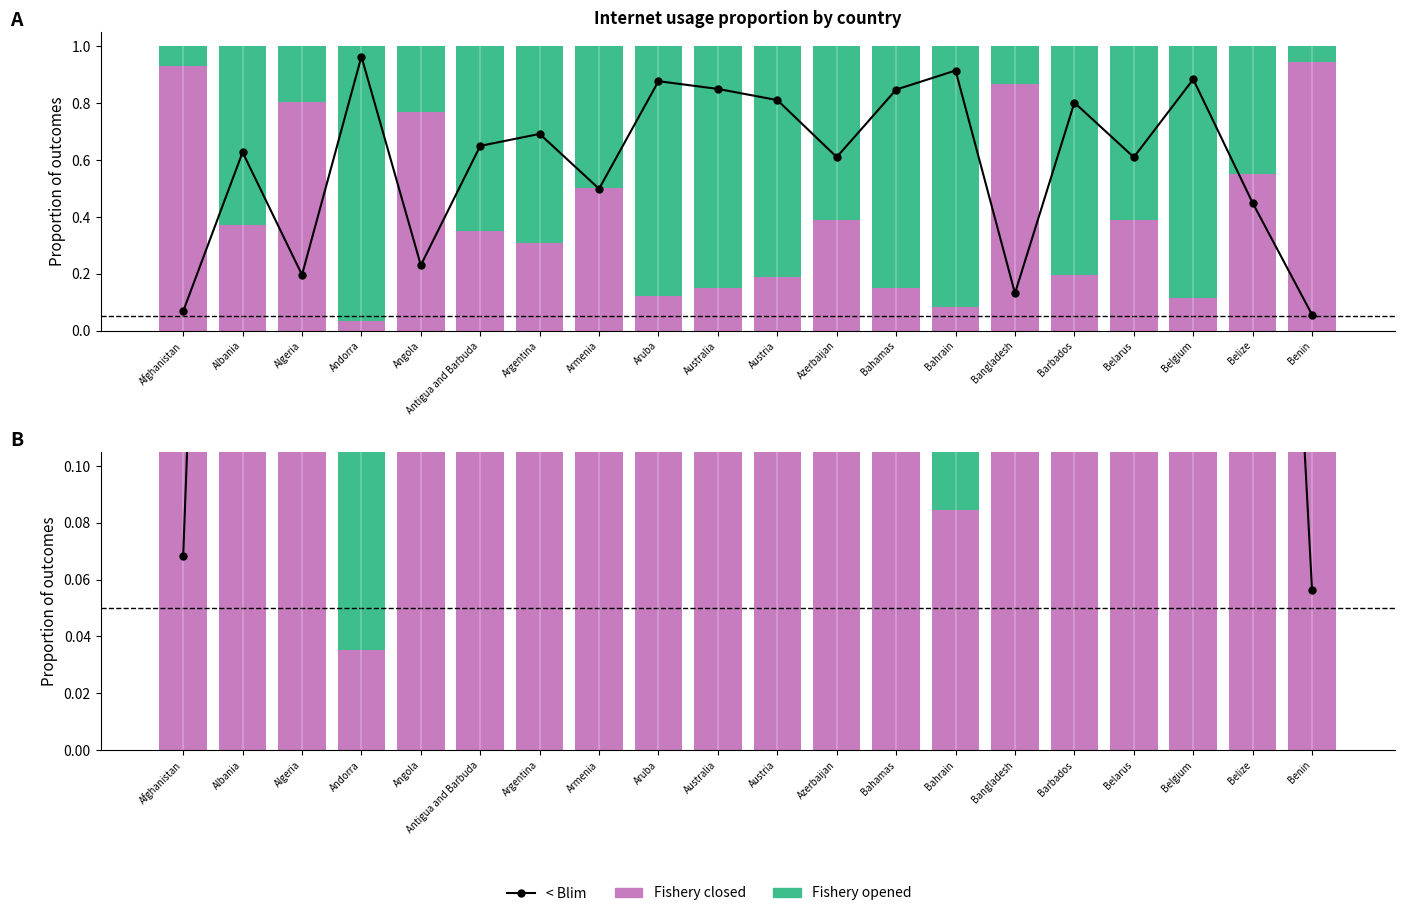

Which series has the largest total across all categories?

< Blim